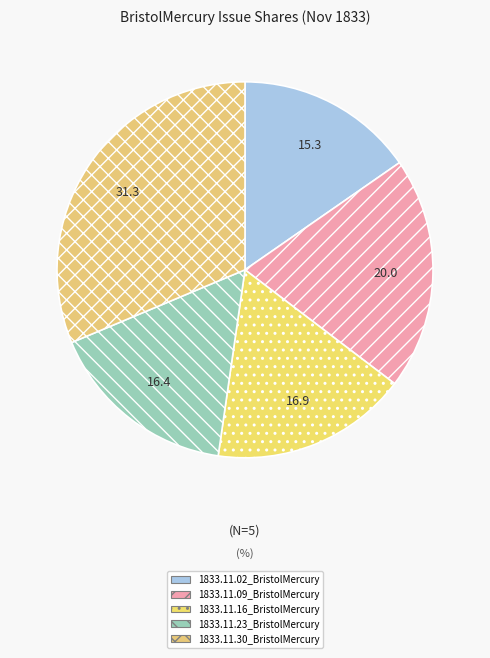

How many slices are in this pie chart?

5